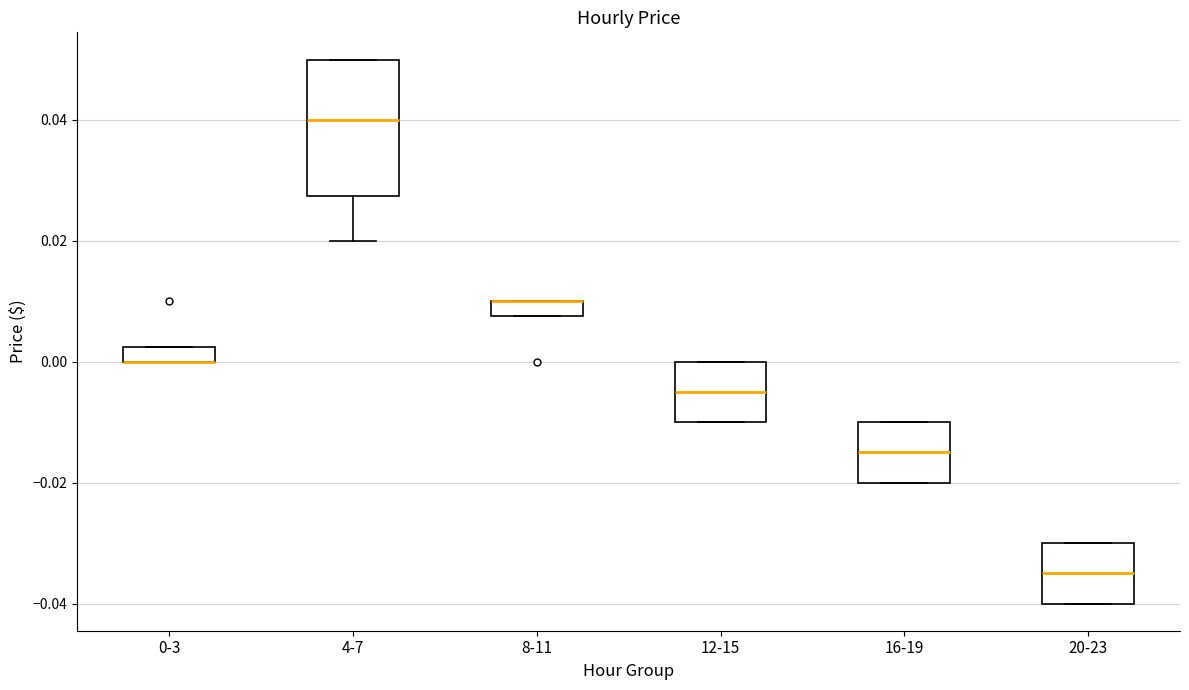

Where does the lower whisker of the box for 4-7 end on the y-axis? The values are not printed on the chart, so give them approximately, as read against the axis.

0.020